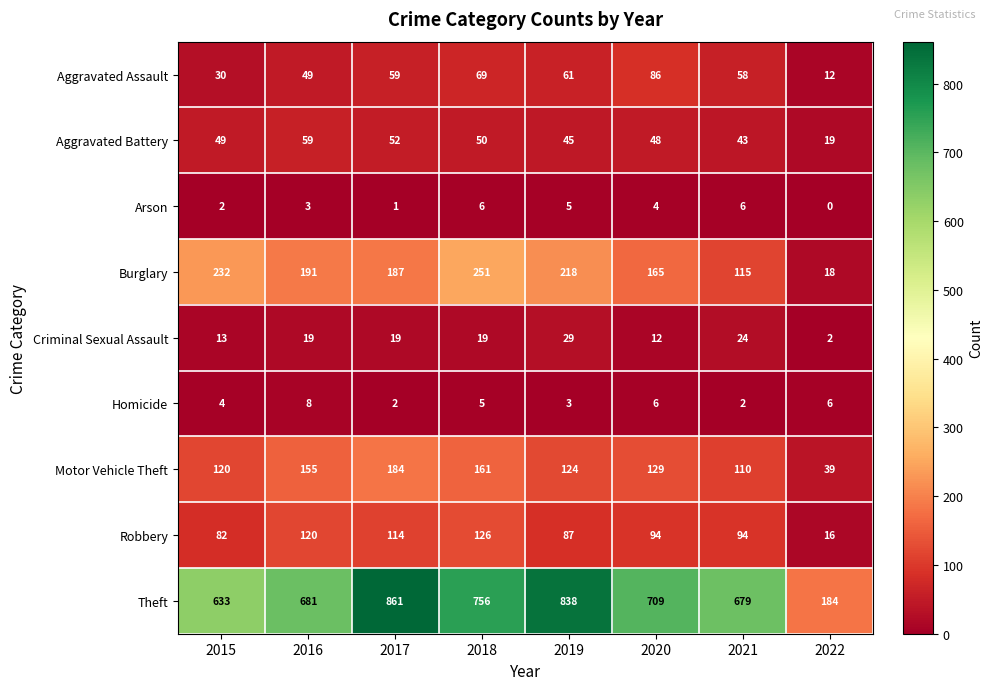

Between 2015 and 2017, which series saw the biggest shift?

Theft